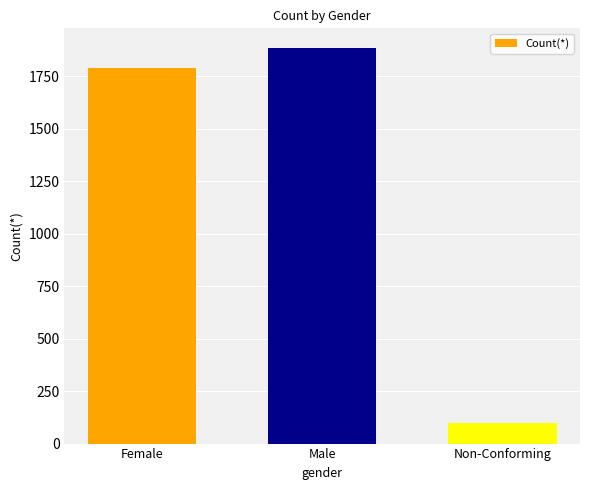

How many data points does each series have?

3